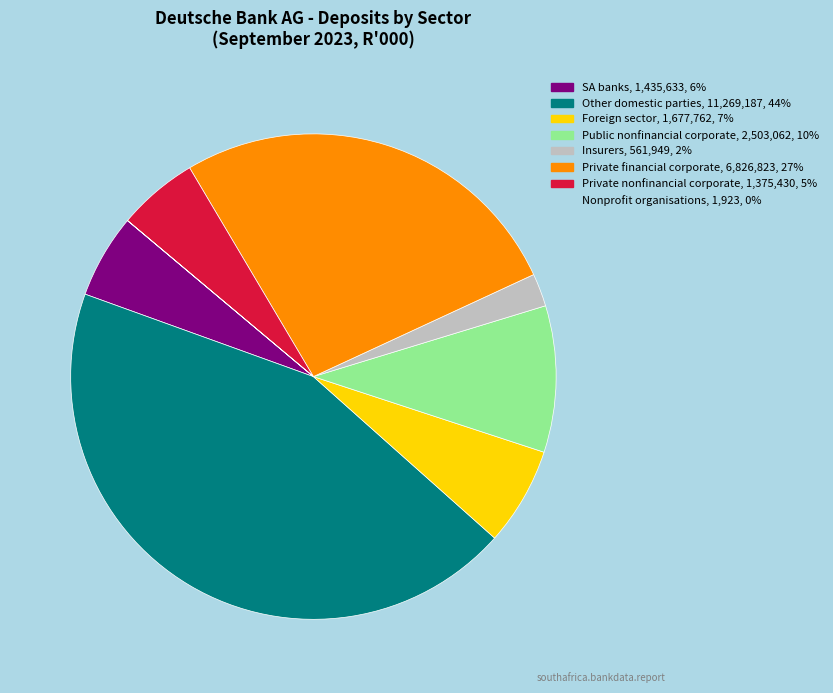

True or false: SA banks, 1,435,633, 6% accounts for 6% of the total.

True